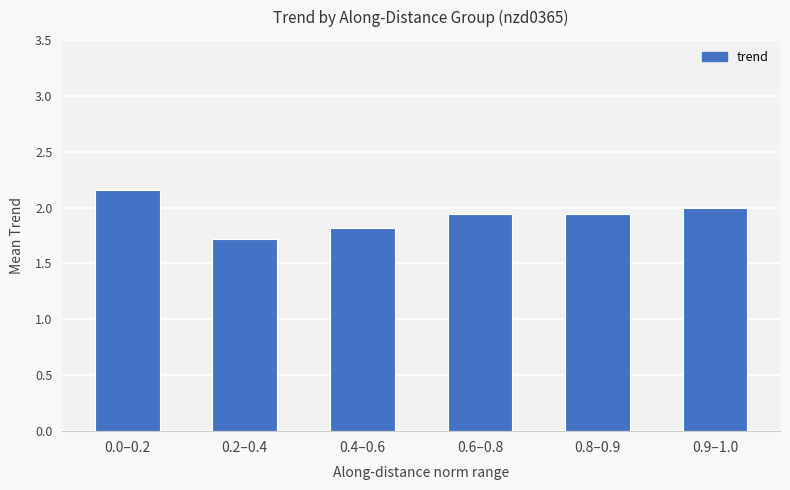

Which label corresponds to the smallest value in the chart?

0.2–0.4